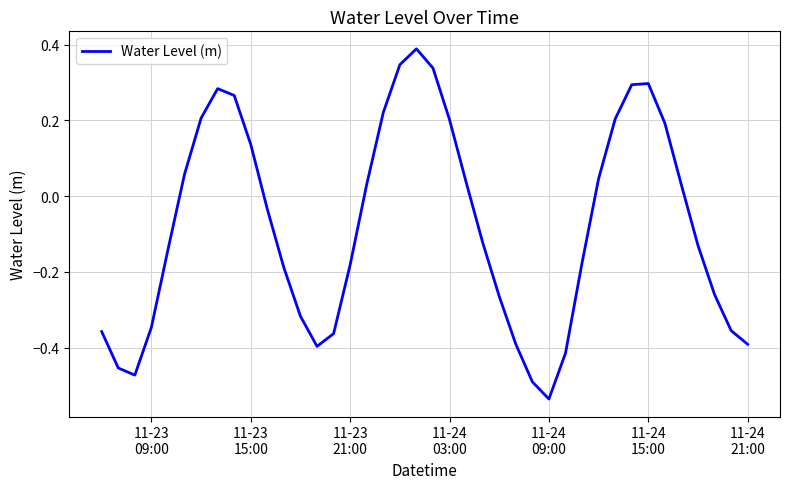

What is the difference between the maximum and minimum values?

0.9